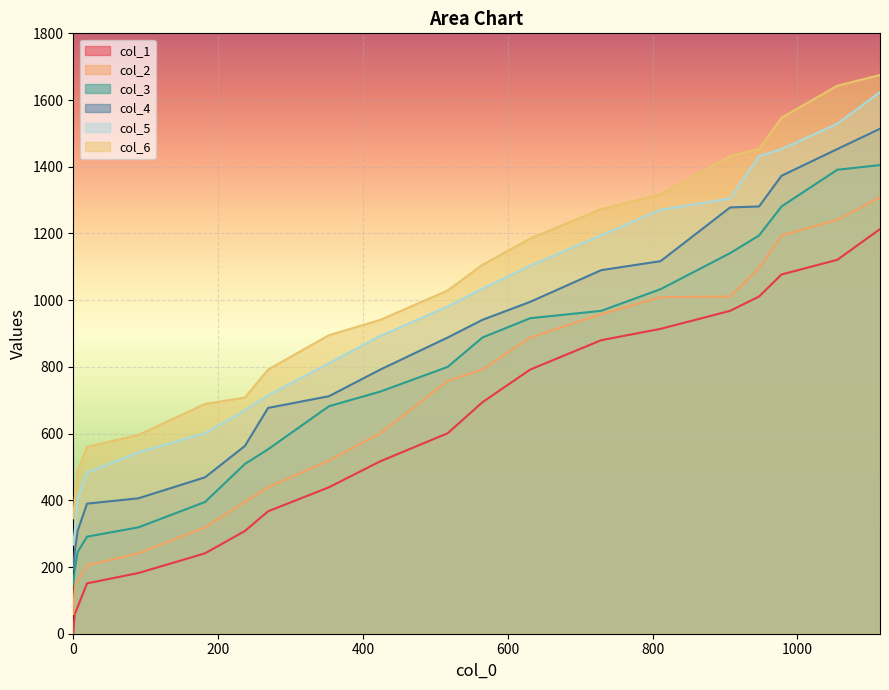

What are all the series names shown in the legend?

col_1, col_2, col_3, col_4, col_5, col_6